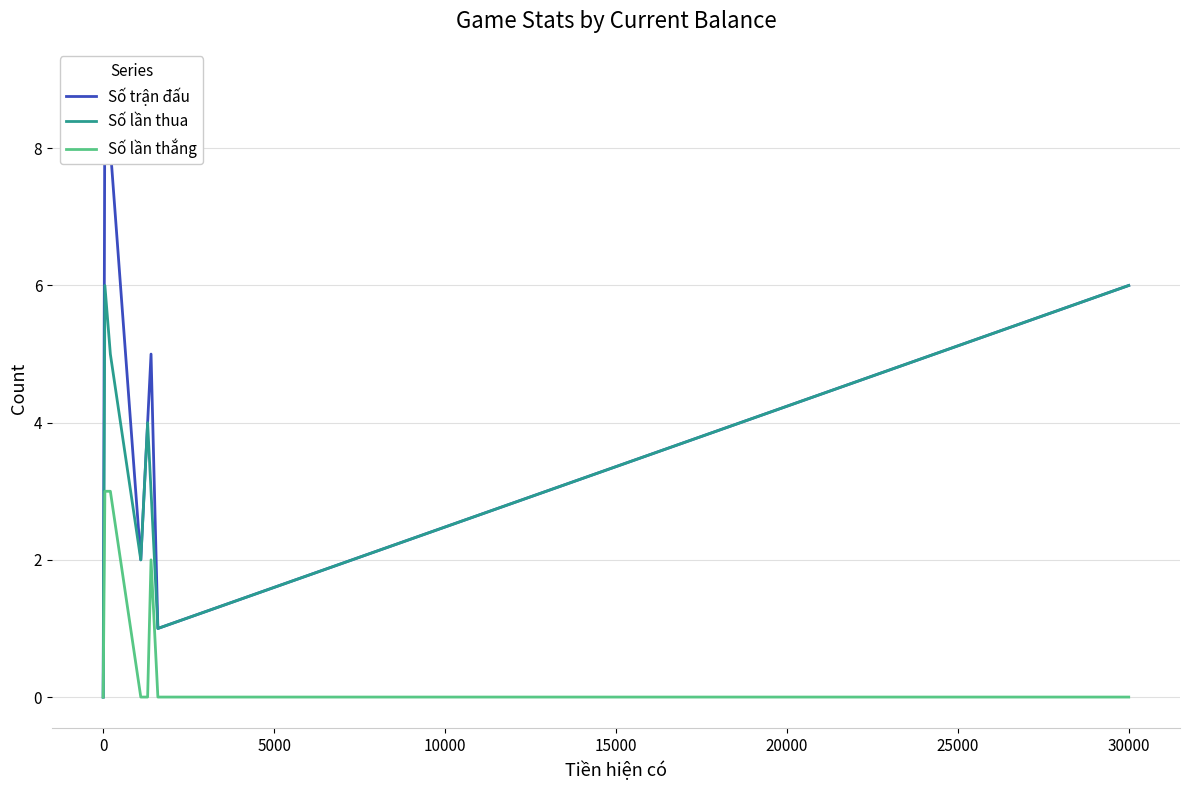

What are all the series names shown in the legend?

Số trận đấu, Số lần thua, Số lần thắng